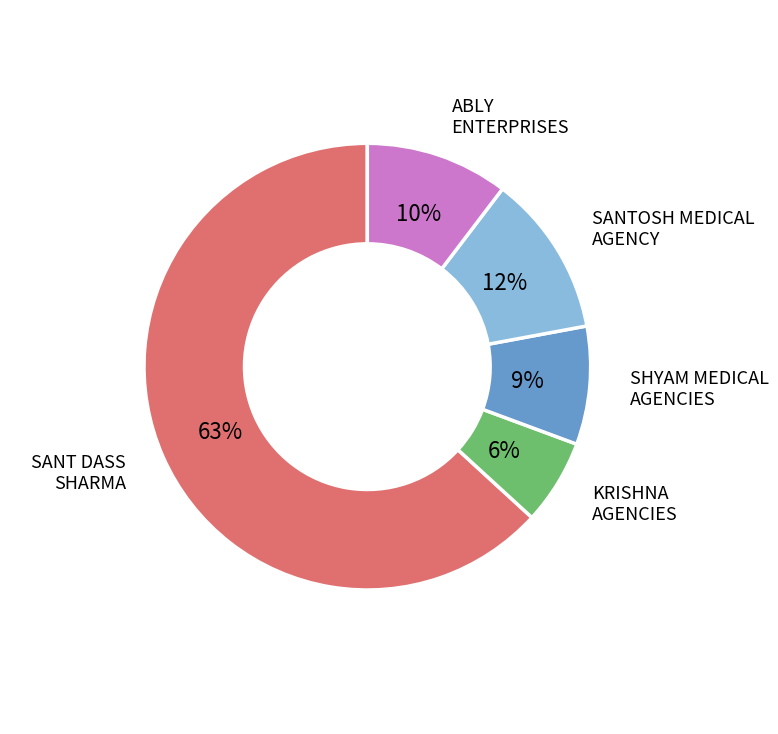

How many segments does this pie chart have?

5